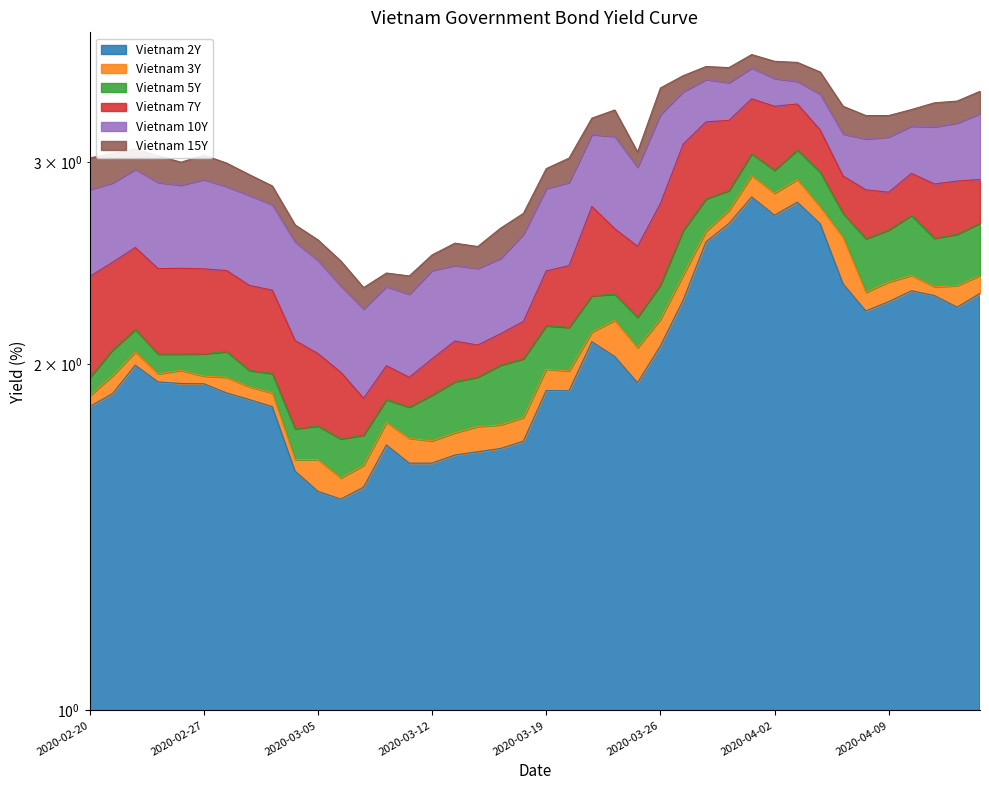

What is the difference between the maximum and minimum values in the Vietnam 15Y series?

1.4